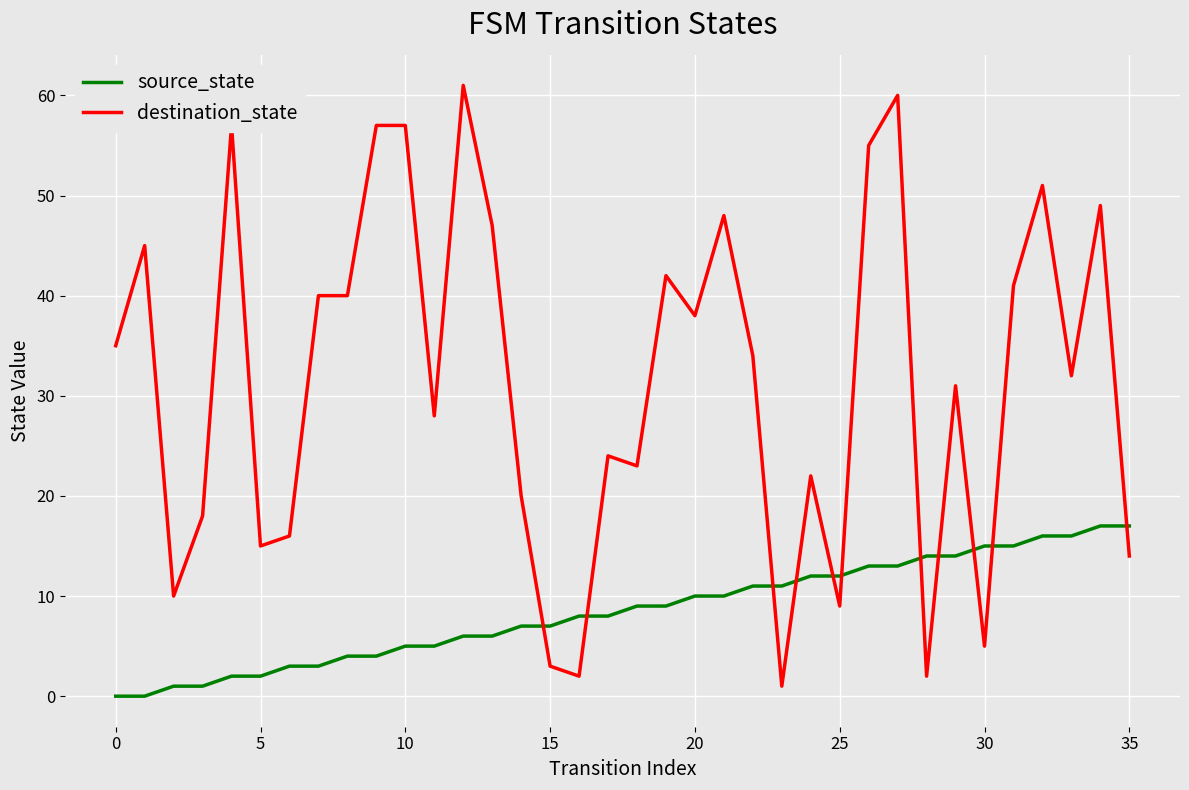

What is the average value of the destination_state series?

31